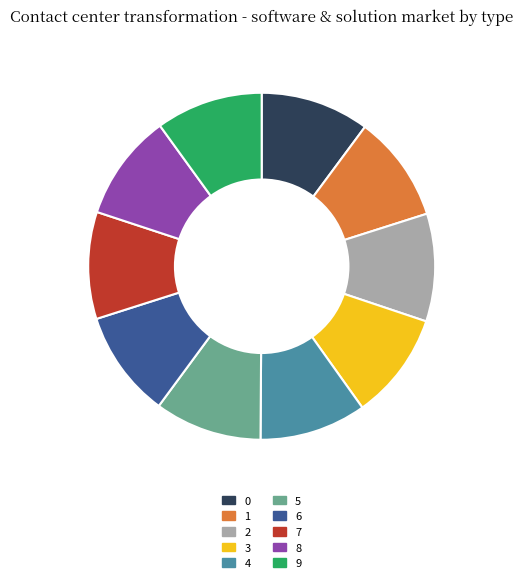

Is the sum of 4 and 0 greater than half?

No